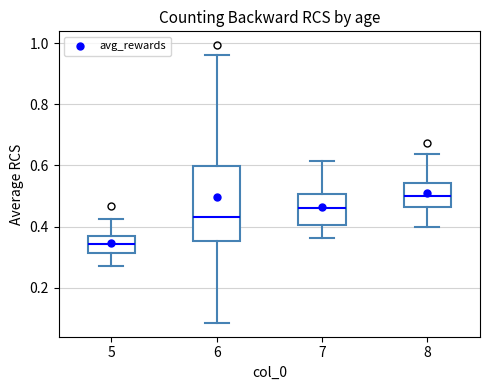

Where does the lower whisker of the box at x = 7 end on the y-axis? The values are not printed on the chart, so give them approximately, as read against the axis.

0.36